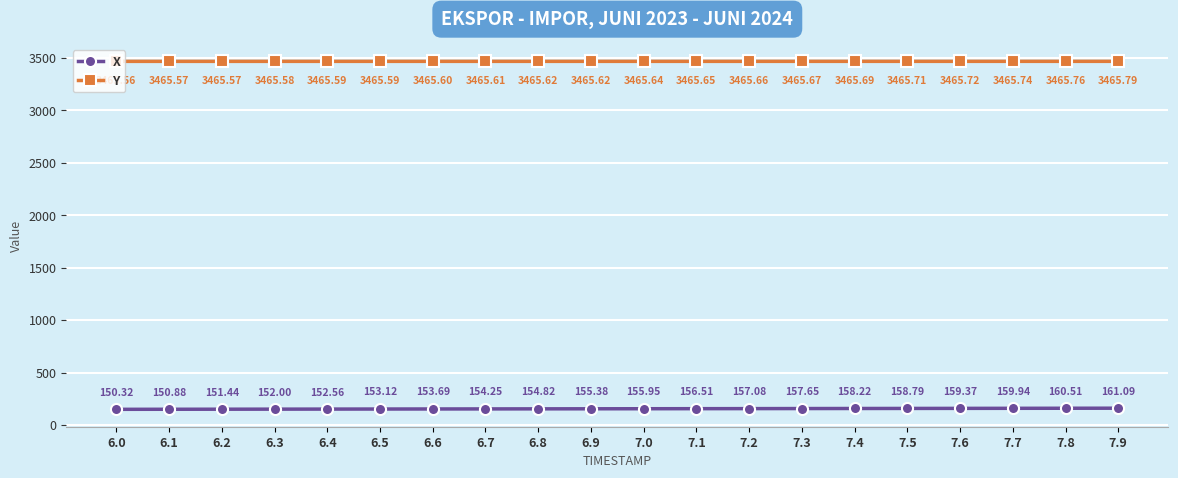

Which series has the largest total across all categories?

Y